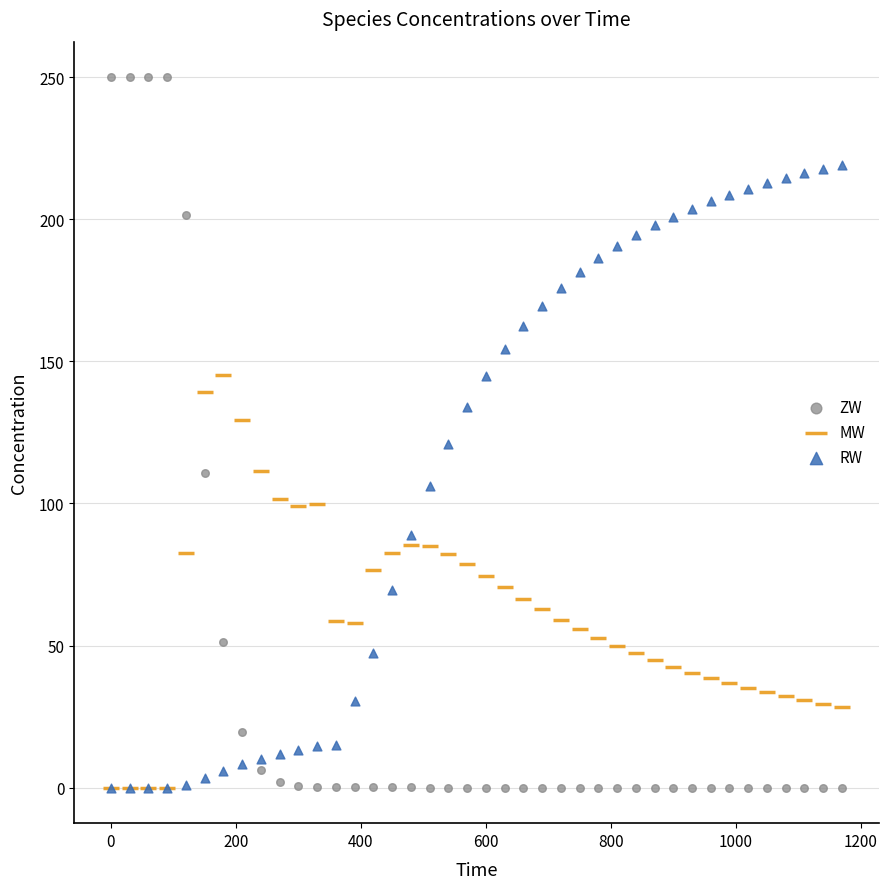

What are all the series names shown in the legend?

ZW, MW, RW